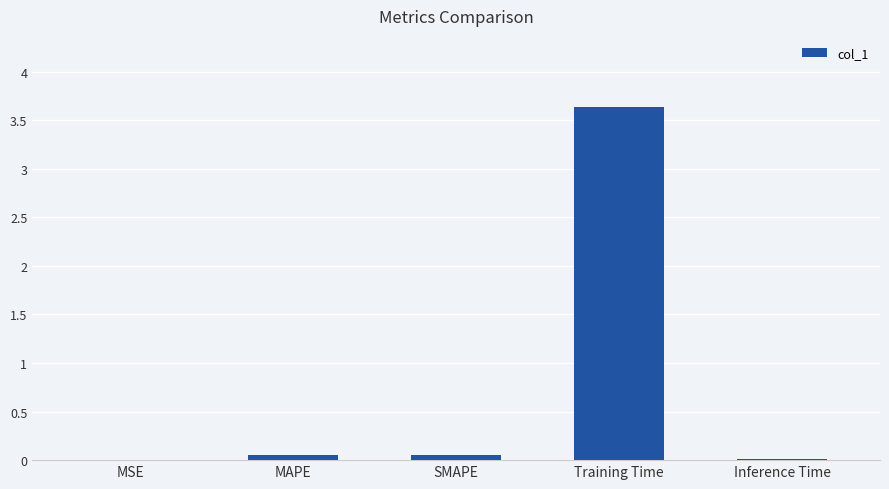

What is the approximate value at Training Time?

3.6